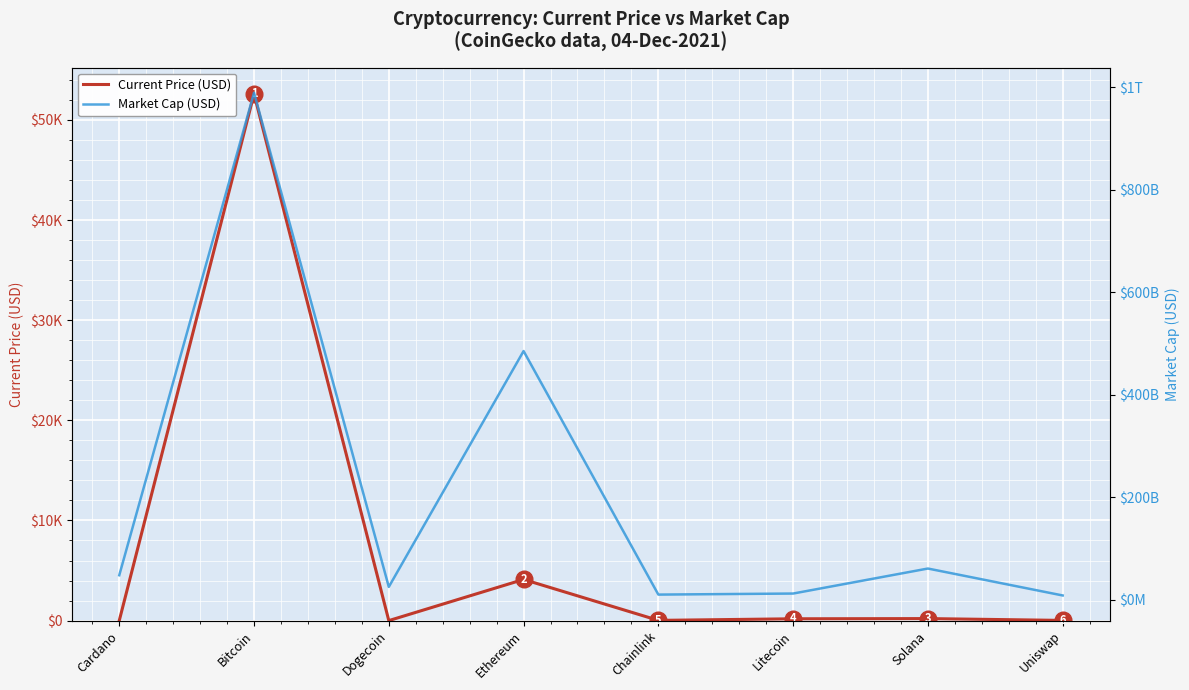

What is the value of the Market Cap (USD) point at the 6th from the left?

12438867562.0